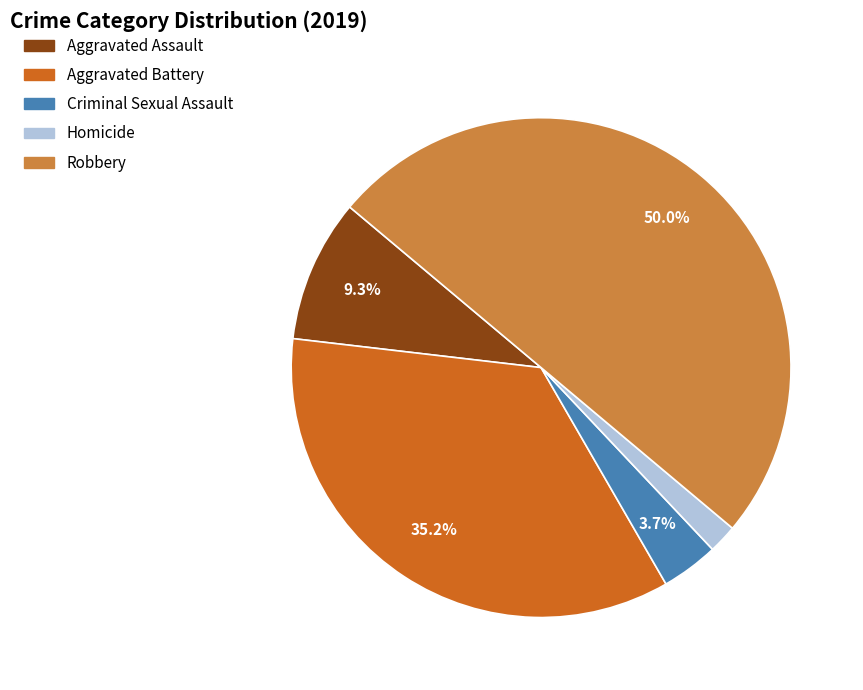

Do Aggravated Assault and Homicide together represent more than half of the pie?

No